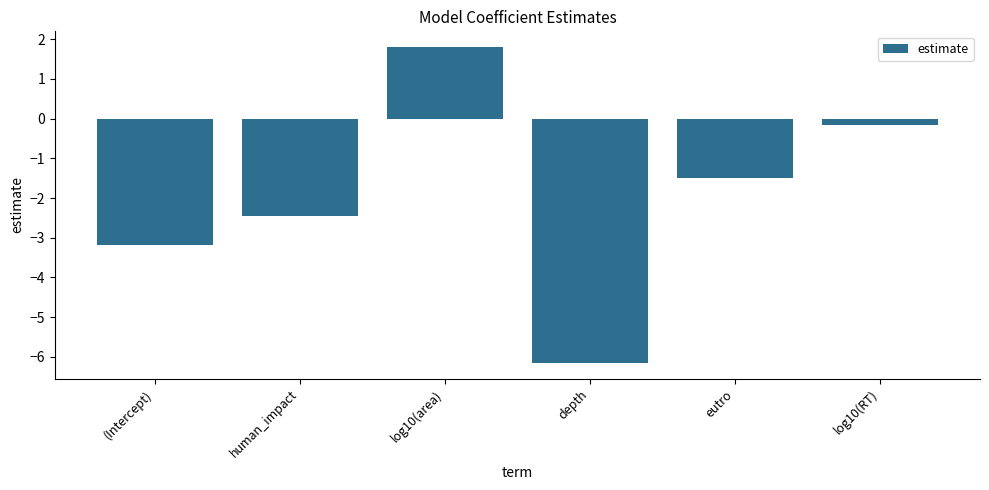

What is the value of the 6th bar from the left?

-0.2